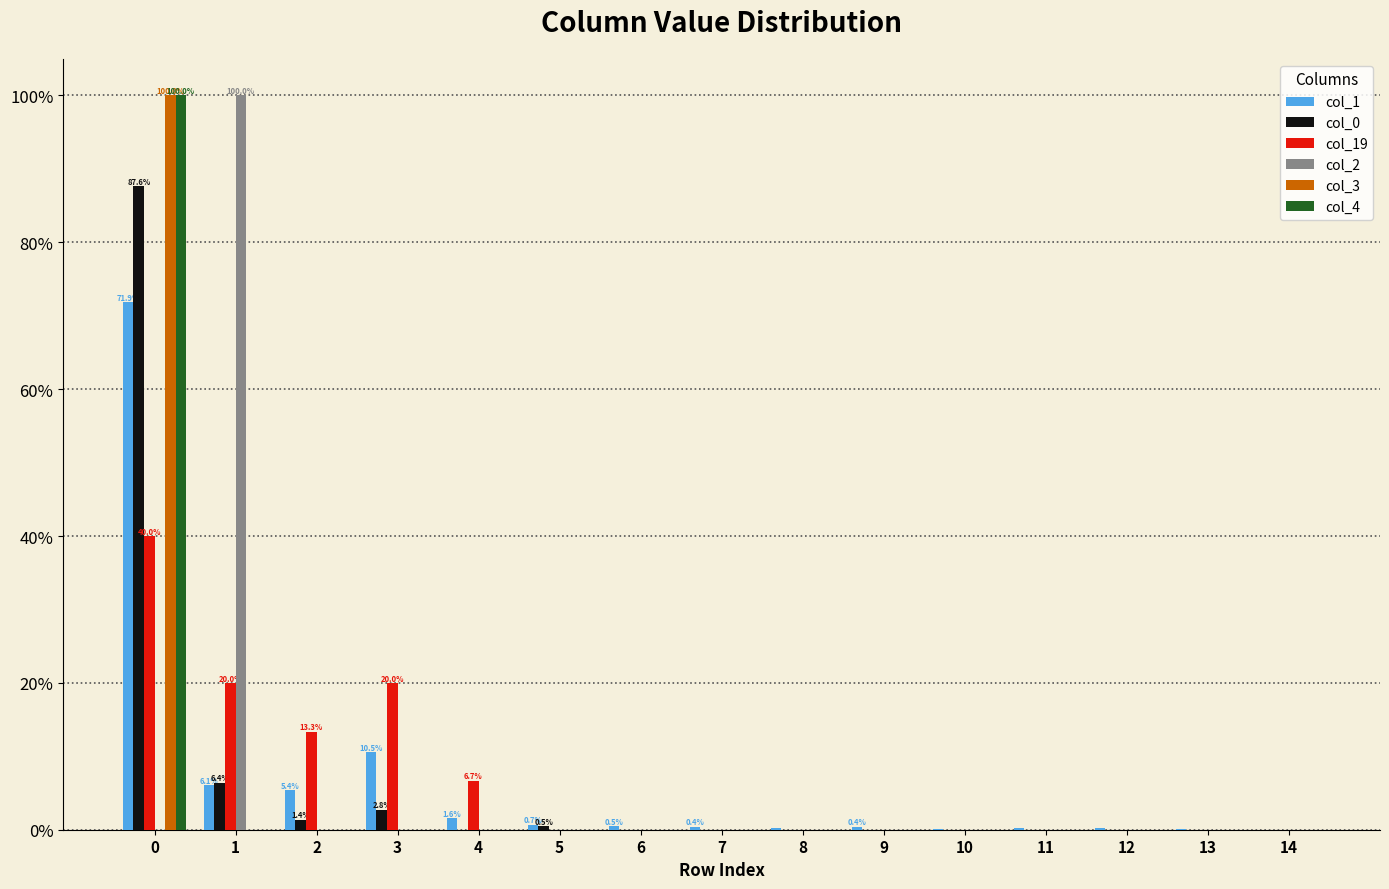

The col_19 series shows 34.8 at 3. True or false?

False